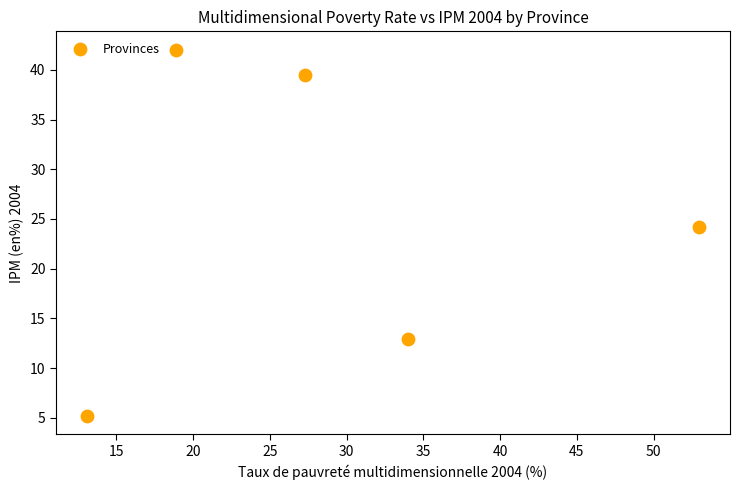

What is the range of X values (max minus min)?

39.9